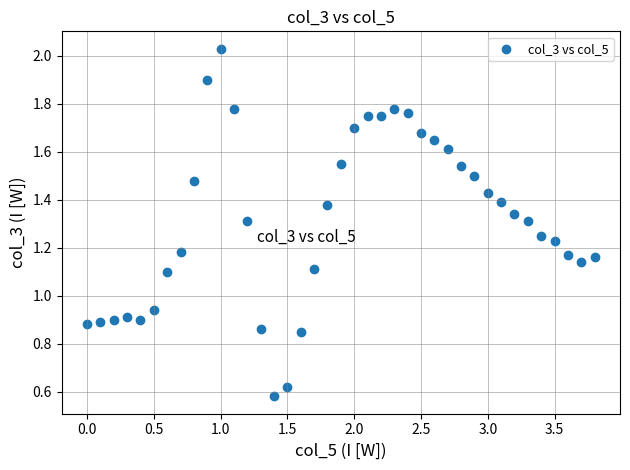

What is the range of X values (max minus min)?

3.8